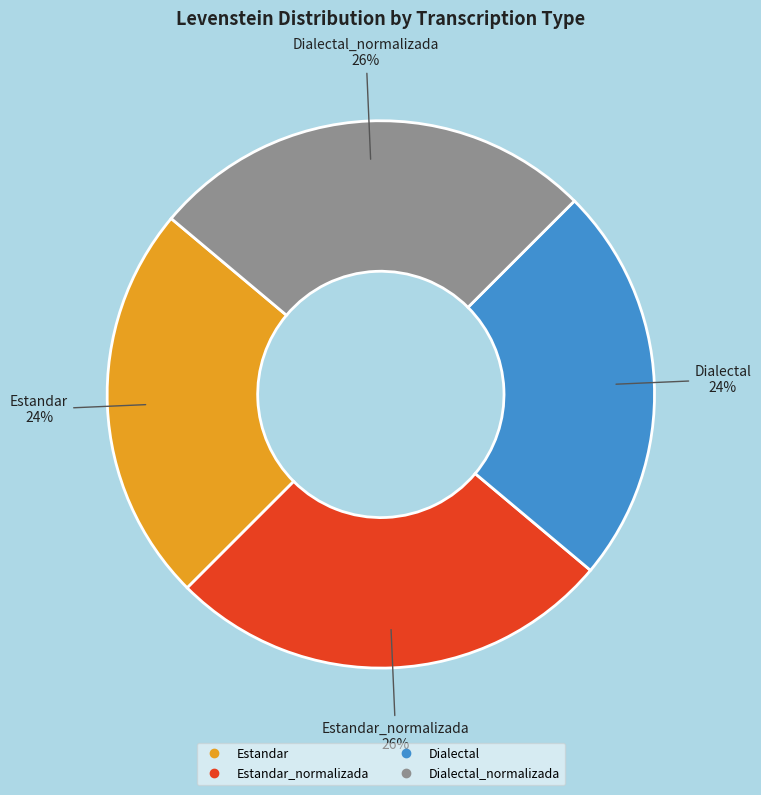

Is there any slice that represents more than half of the pie?

No